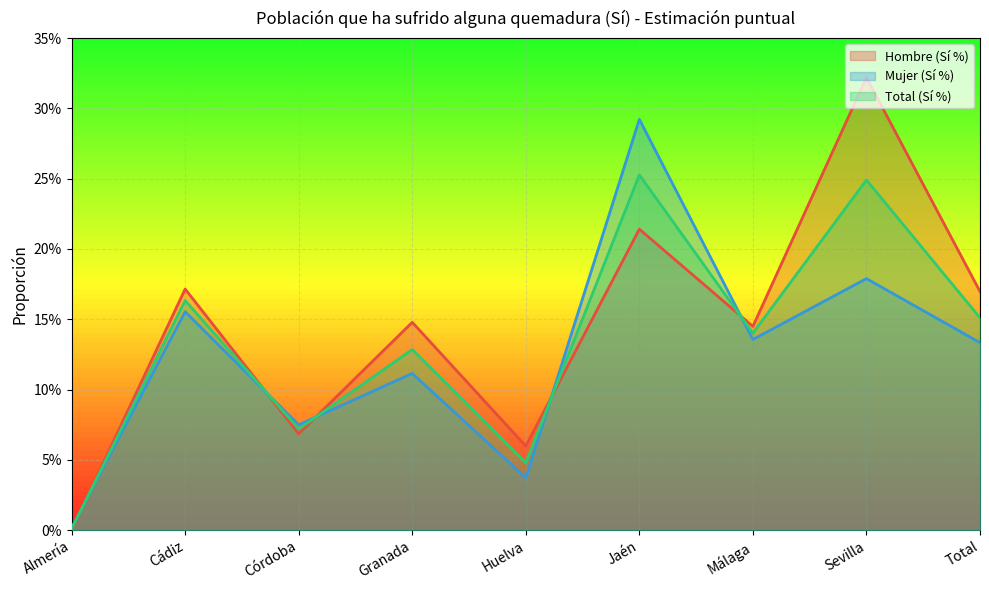

After their last crossing, which series has the higher values: Mujer (Sí %) or Total (Sí %)?

Total (Sí %)